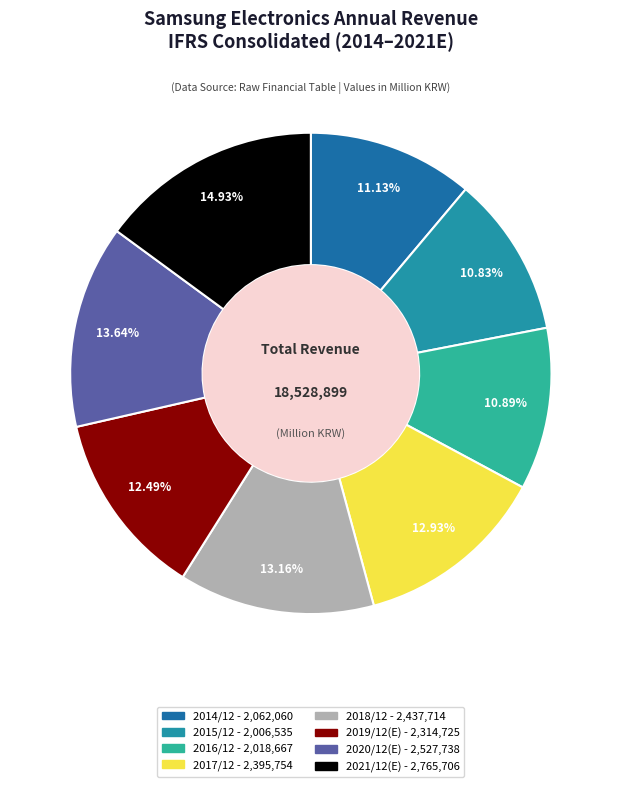

The 2021/12(E) slice represents 15% of the pie. True or false?

True